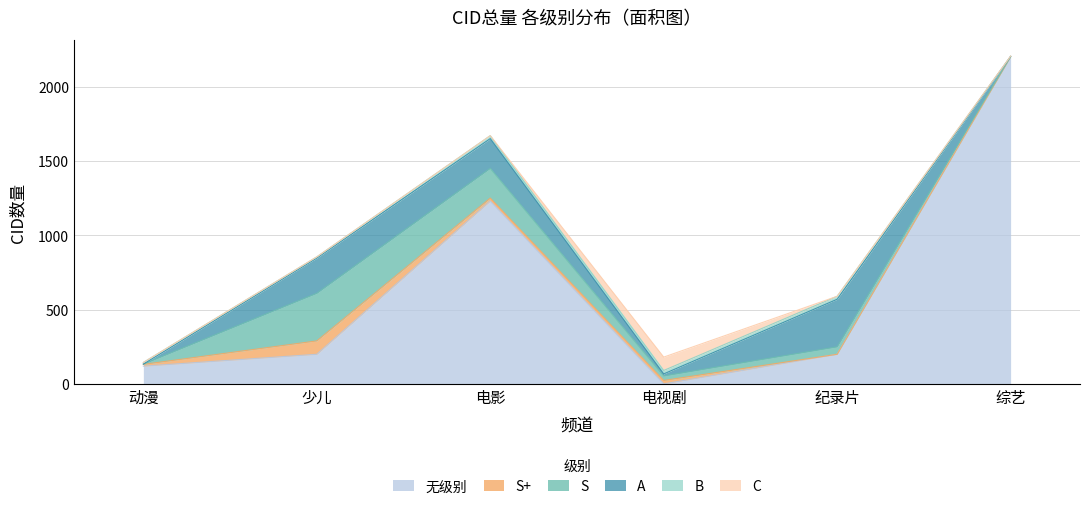

What is the greatest value displayed?

2200